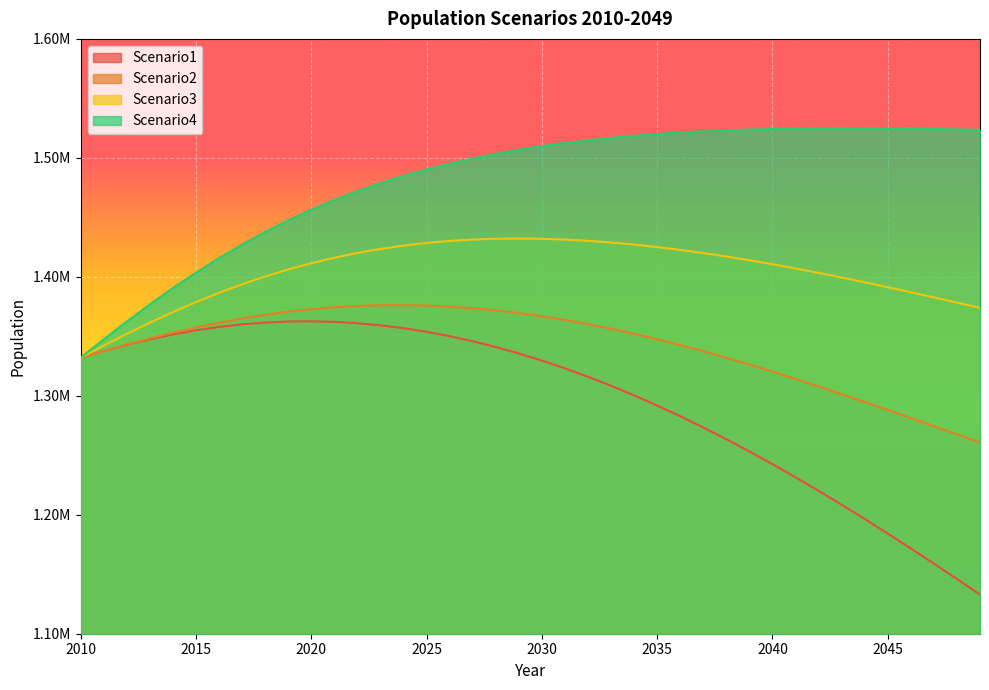

At which label does Scenario4 first exceed 1509816?

2030